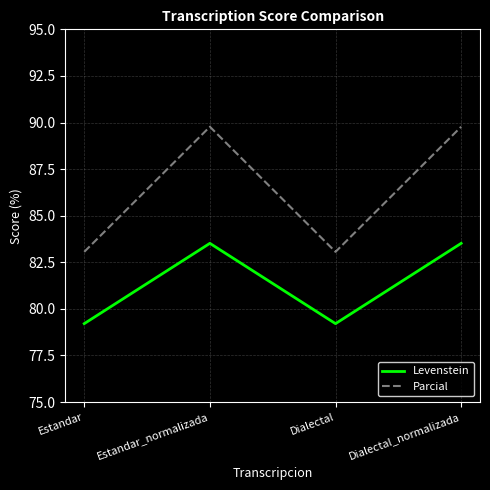

True or false: Parcial and Levenstein intersect in this chart.

False